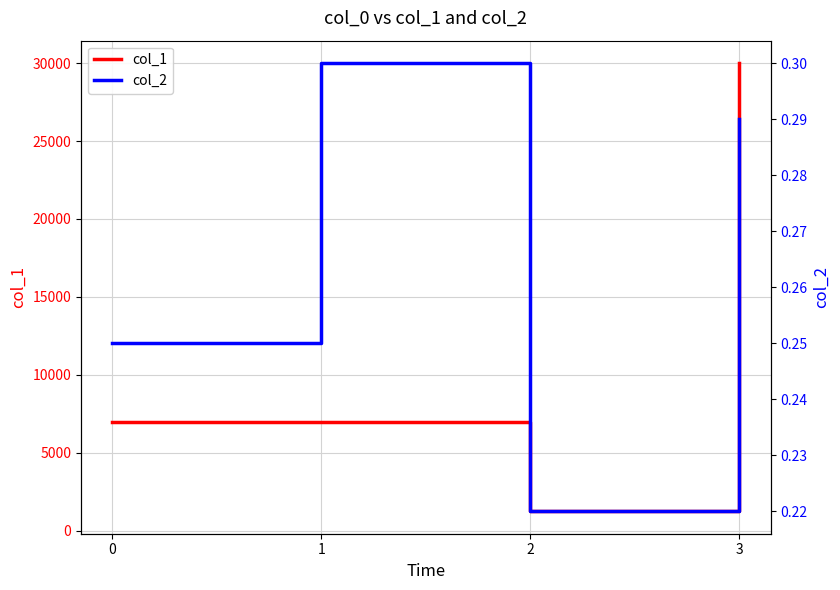

True or false: col_2 and col_1 cross at least once.

False